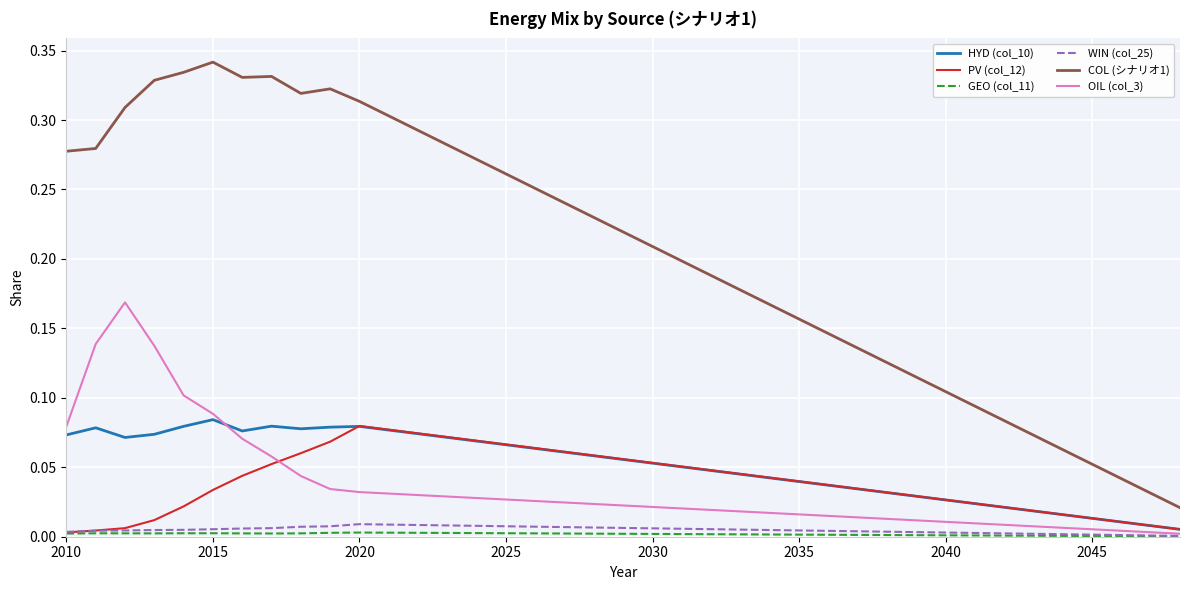

True or false: COL (シナリオ1) and WIN (col_25) cross at least once.

False